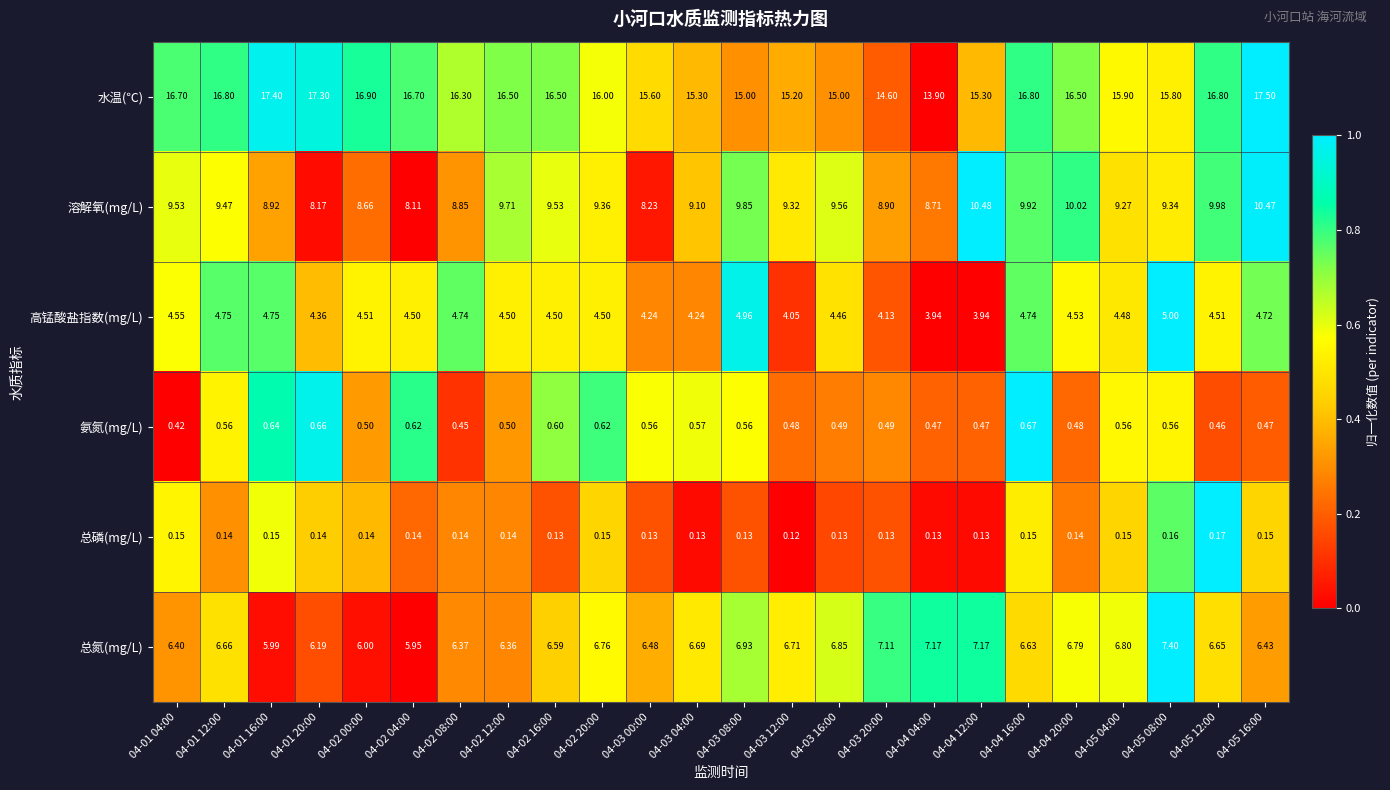

Which series changed the most between 04-01 12:00 and 04-05 08:00?

水温(℃)